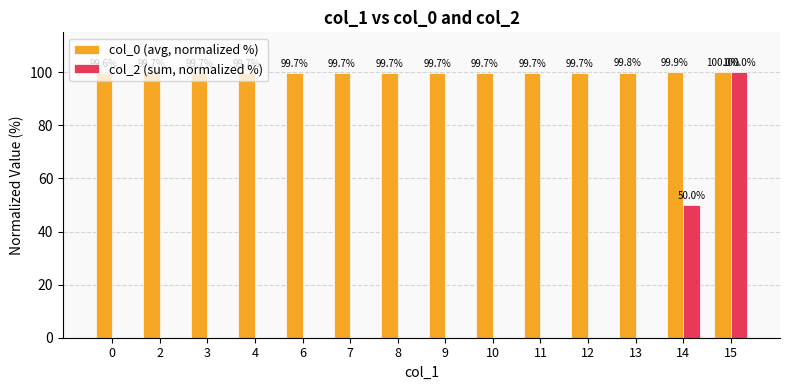

What is the greatest value displayed?

100.0